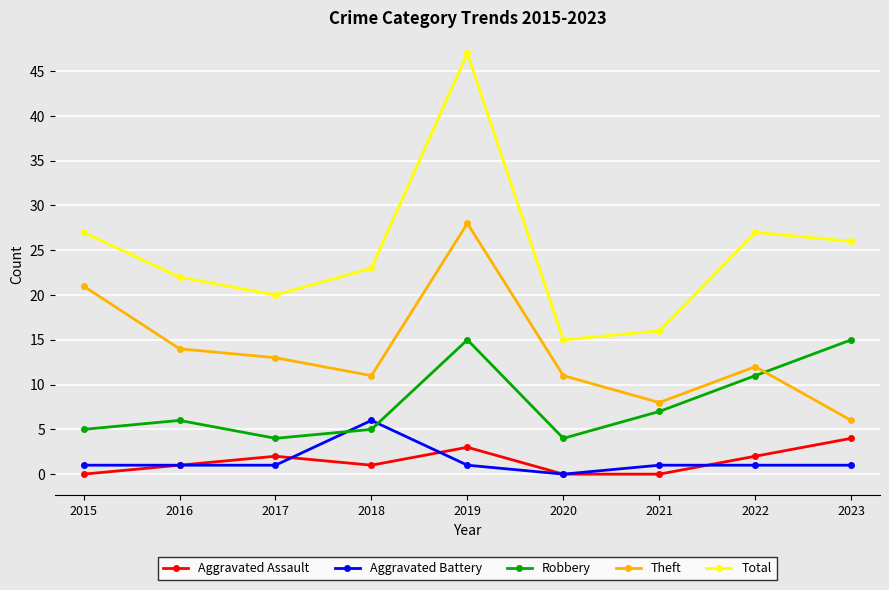

Which series changed the most between 2016 and 2019?

Total